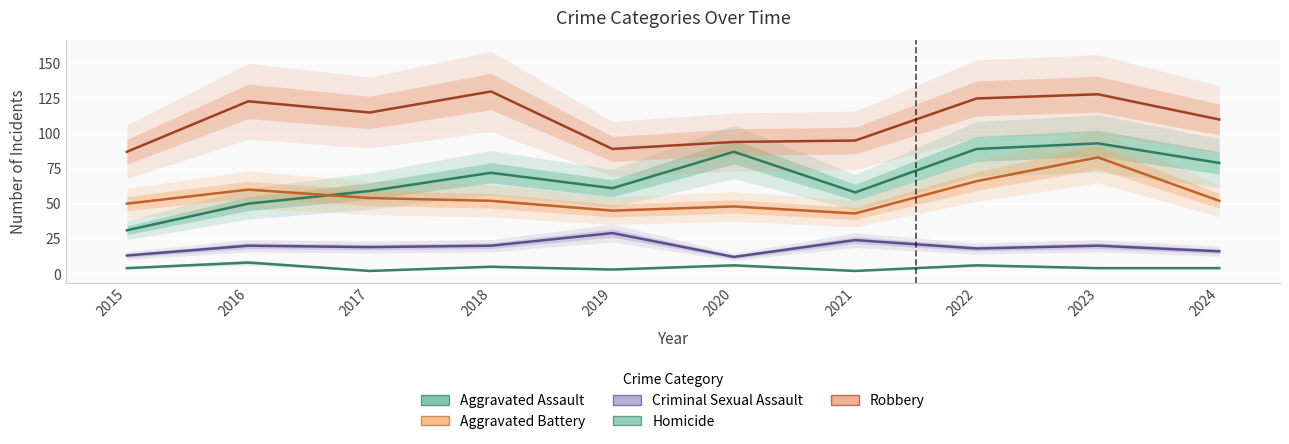

Is the value of Robbery at 2021 greater than the value of Homicide at 2017?

Yes